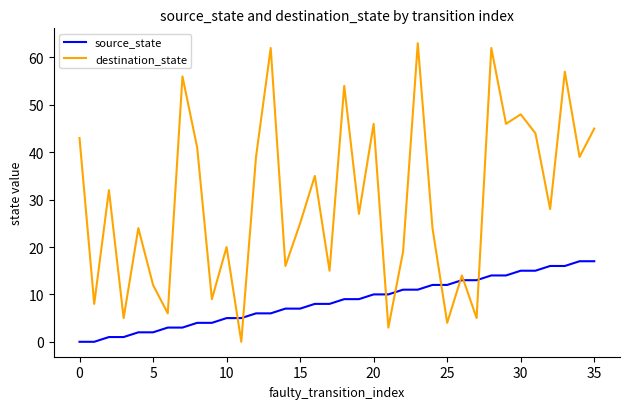

What is the difference between the maximum and minimum values in the destination_state series?

63